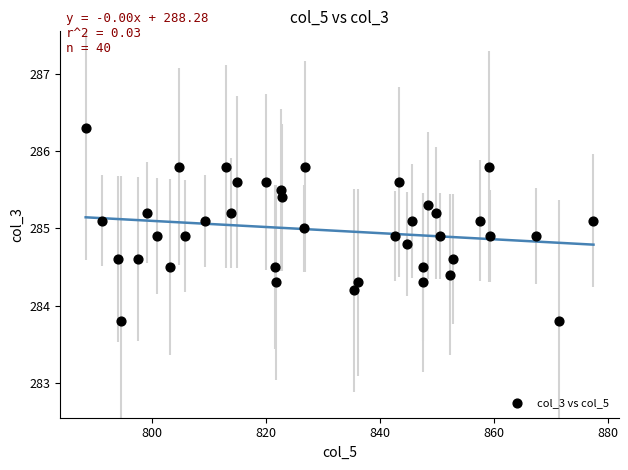

What is the range of X values (max minus min)?

89.1